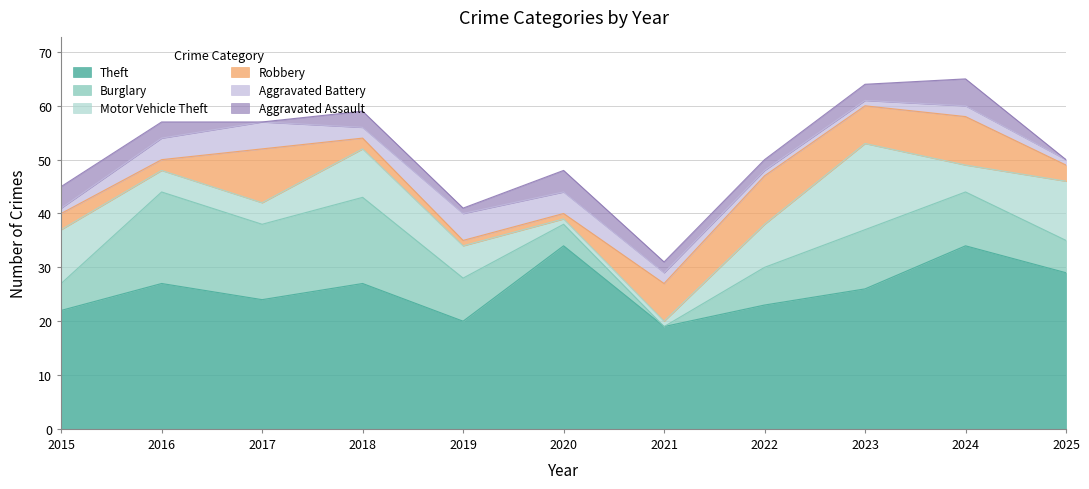

At which category does Motor Vehicle Theft reach its first local peak?

2018